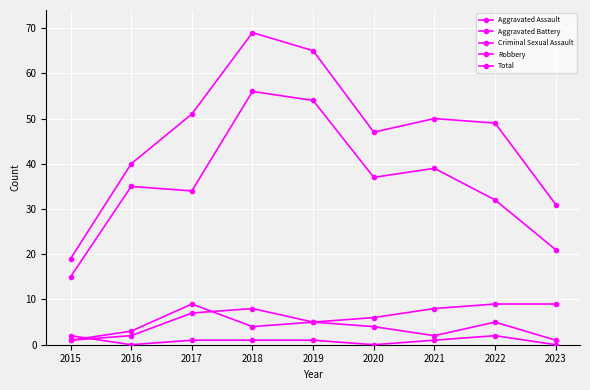

True or false: Robbery and Criminal Sexual Assault cross at least once.

False